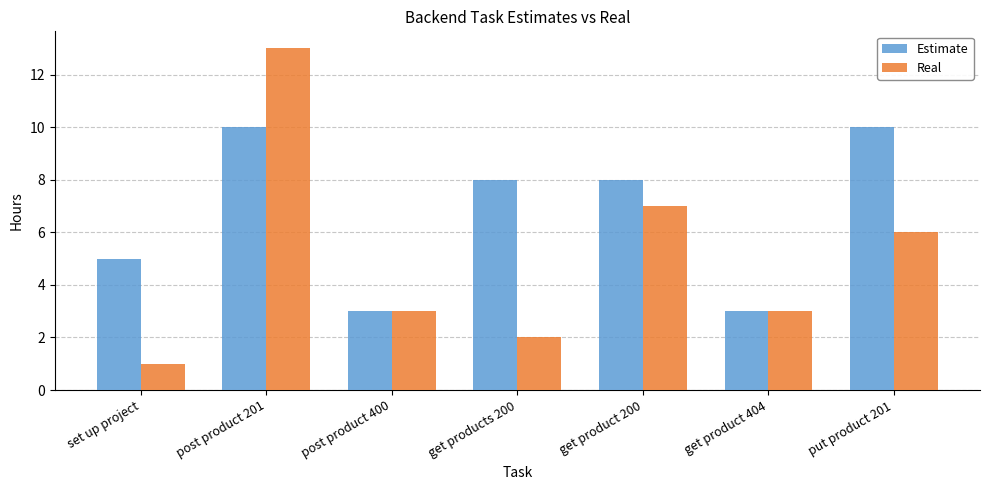

True or false: Estimate has a value of 10 at put product 201.

True